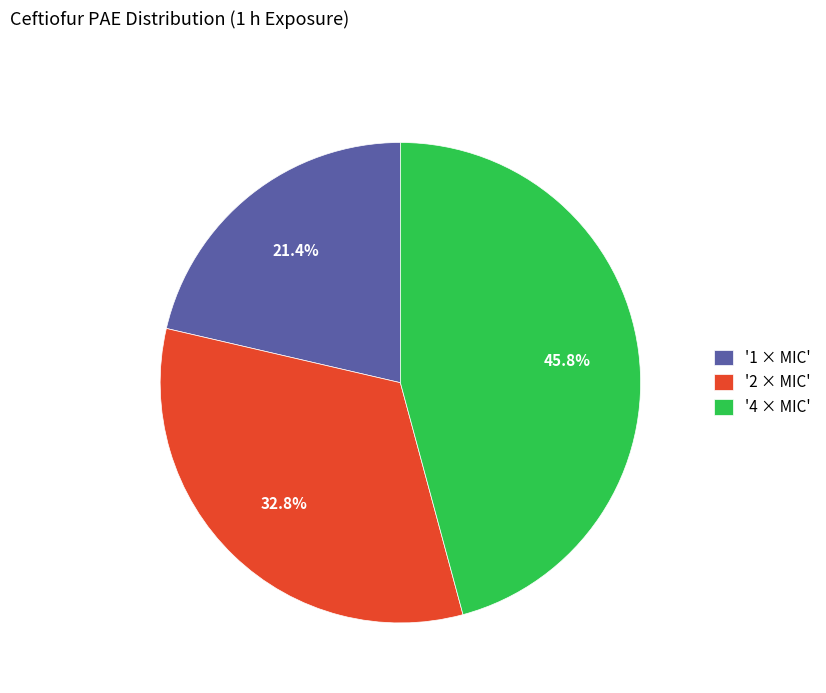

Does '1 × MIC' account for over 50% of the chart?

No